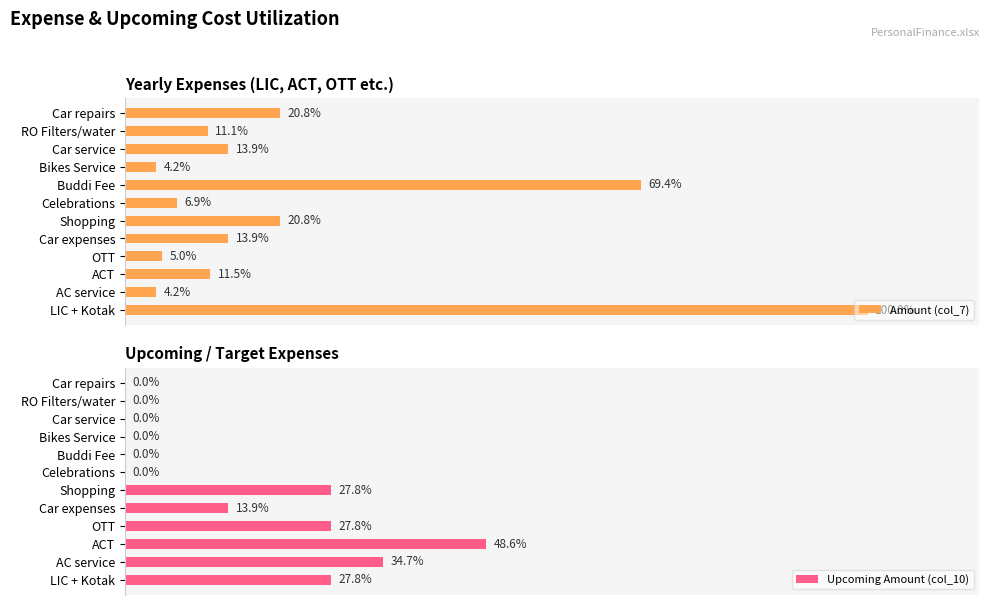

At which label does Upcoming Amount (col_10) reach its peak?

ACT